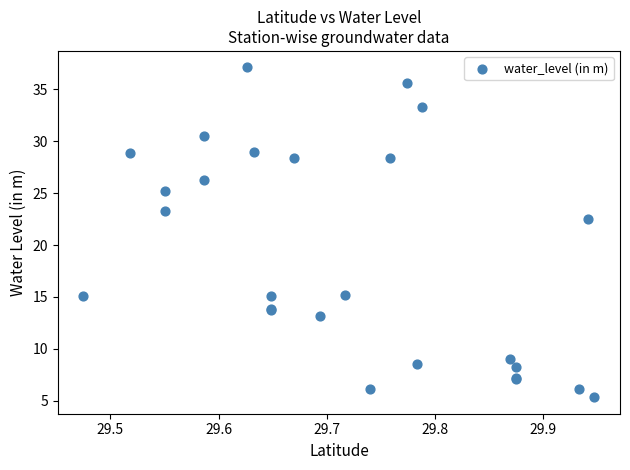

What Y value in the scatter plot is closest to 21?

22.5